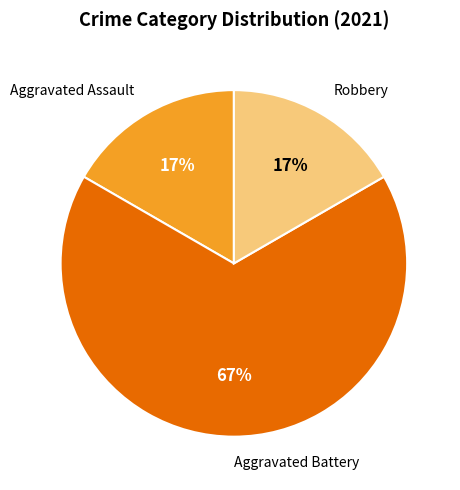

To the nearest percent, what is the difference between the largest and smallest slice percentages?

50%